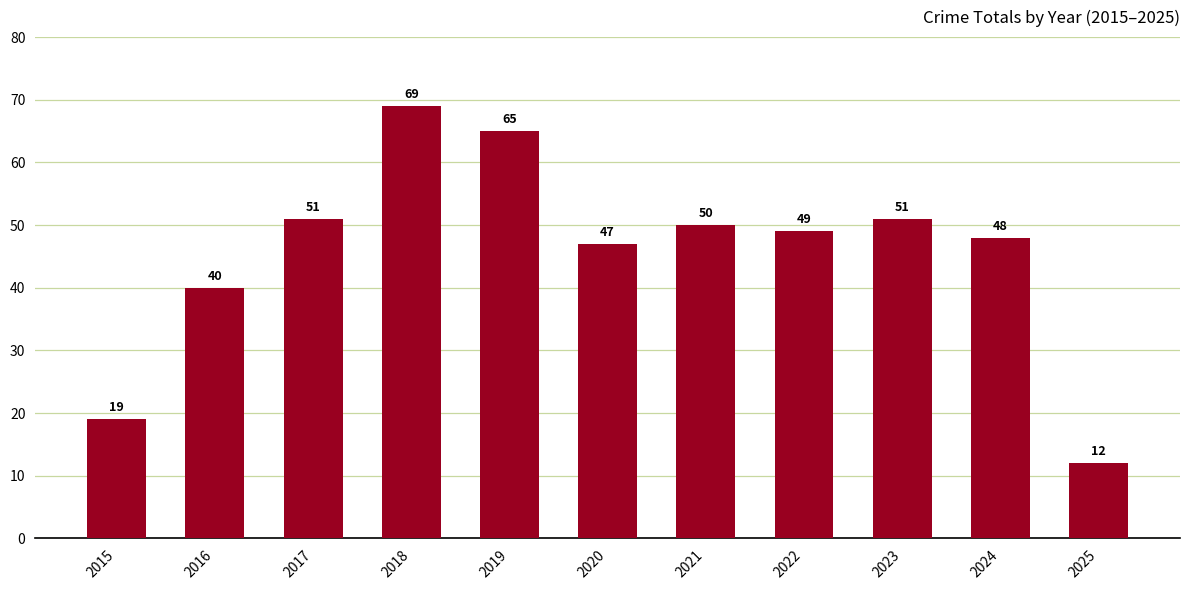

At which category does the chart reach its peak across all series?

2018